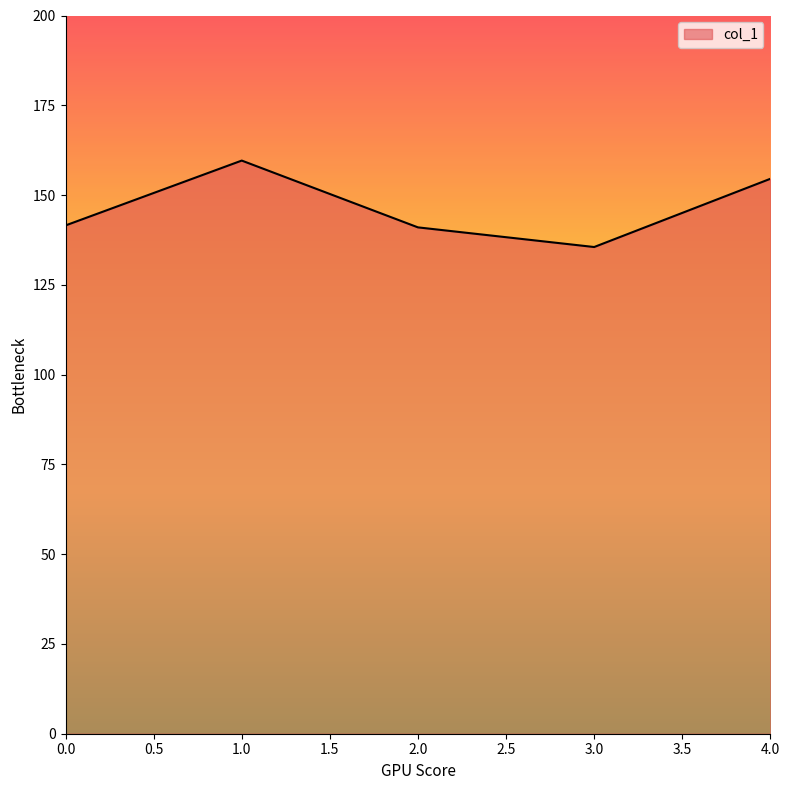

What position from the left is 4.0?

5